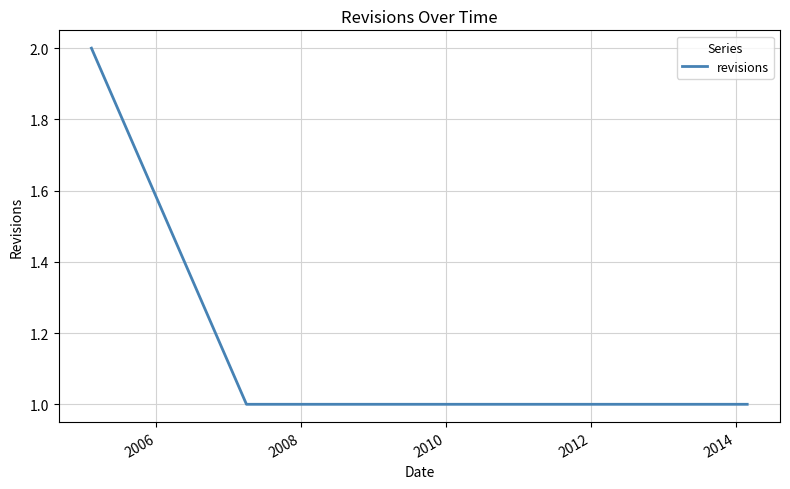

How many values are between 1 and 2?

6